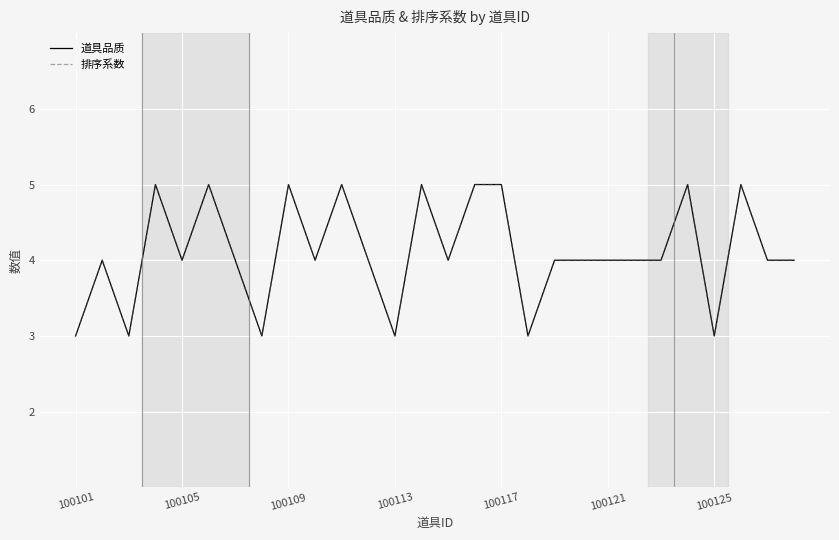

Does the chart have visible grid lines?

Yes